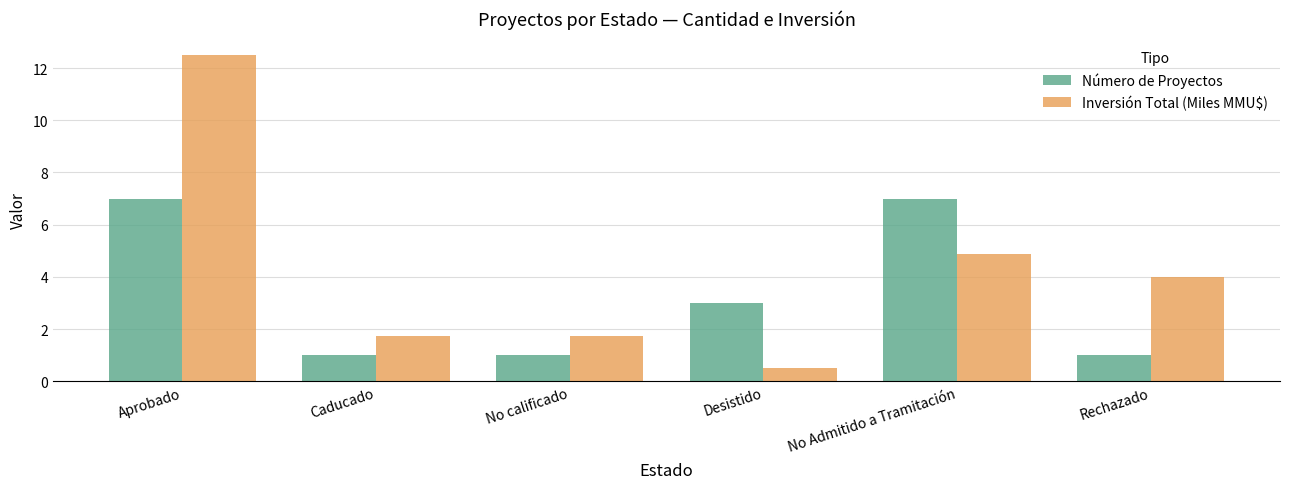

At how many categories does at least one series exceed 2?

4